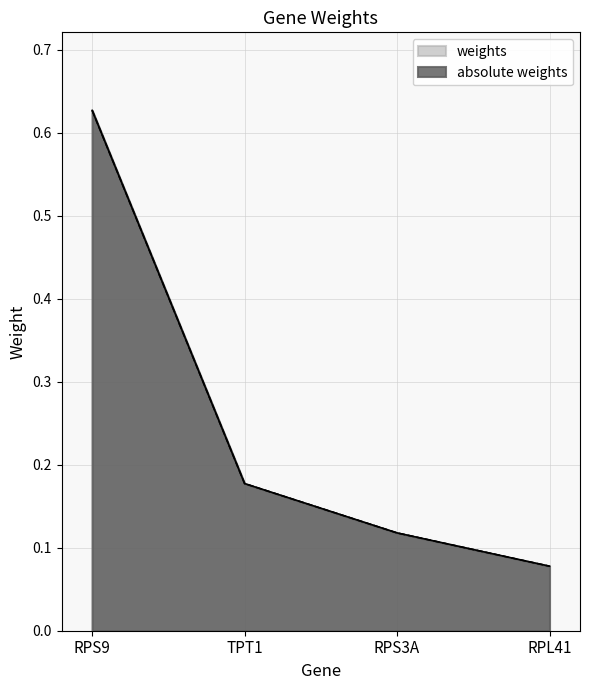

How many lines are shown in the chart?

2